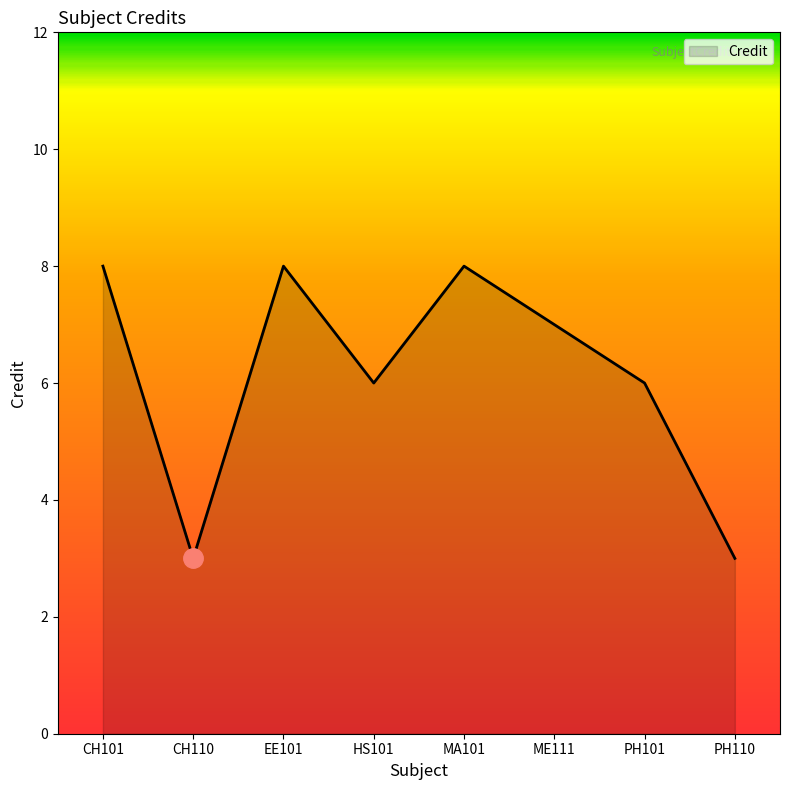

How many distinct data groups are displayed?

1